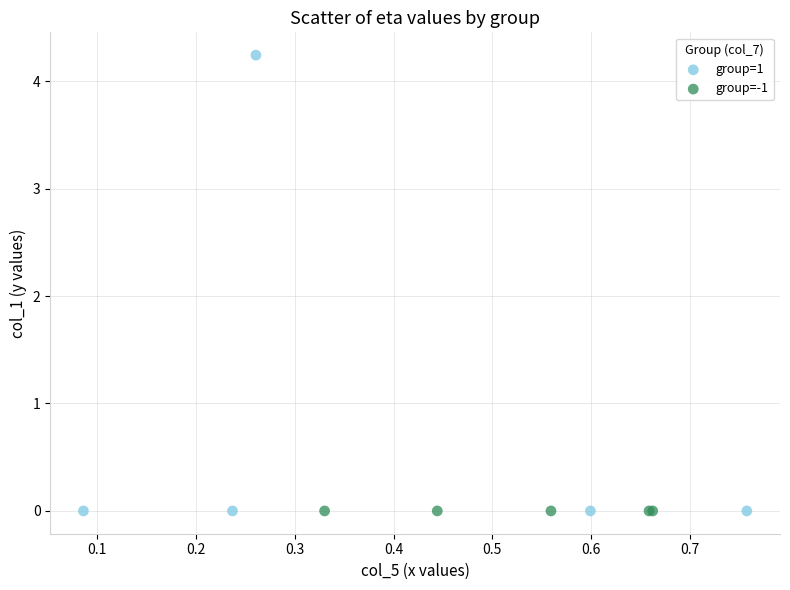

Which series reaches the maximum Y coordinate?

group=1